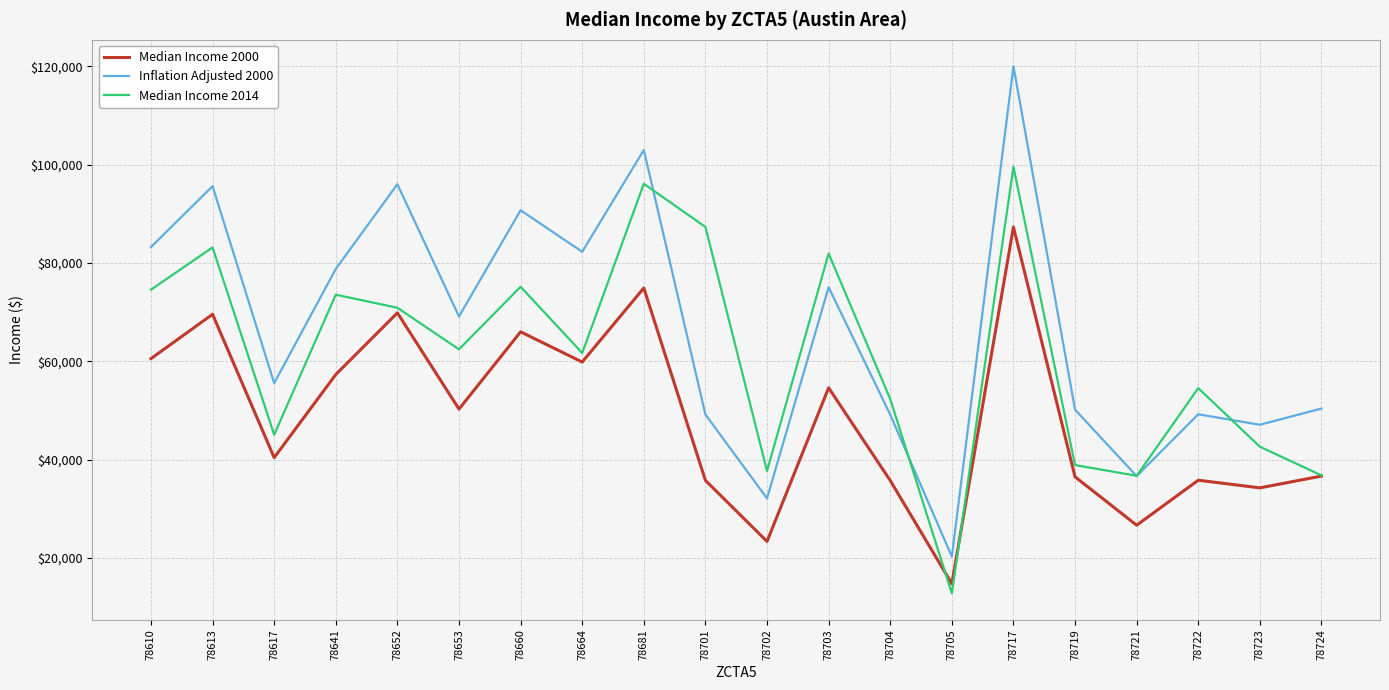

At which label does Median Income 2014 reach its peak?

78717